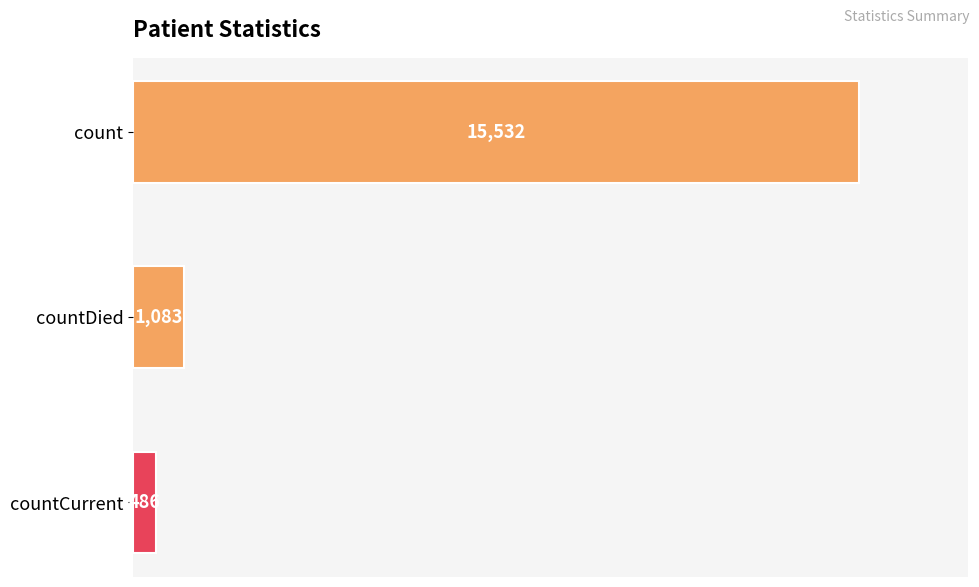

List the labels in order of value, largest first.

count, countDied, countCurrent